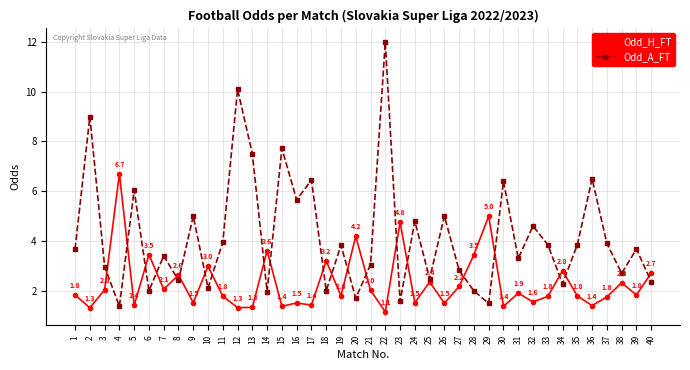

Rank the series at 8 from highest to lowest value.

Odd_H_FT, Odd_A_FT